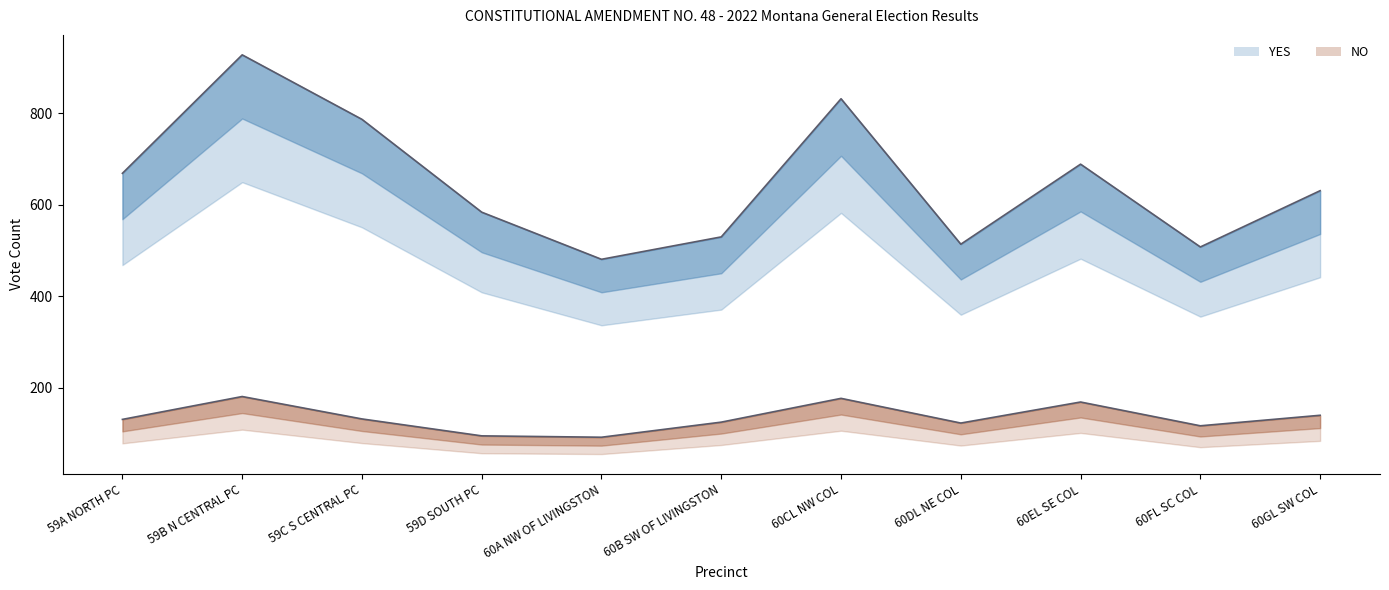

True or false: NO and YES cross at least once.

False